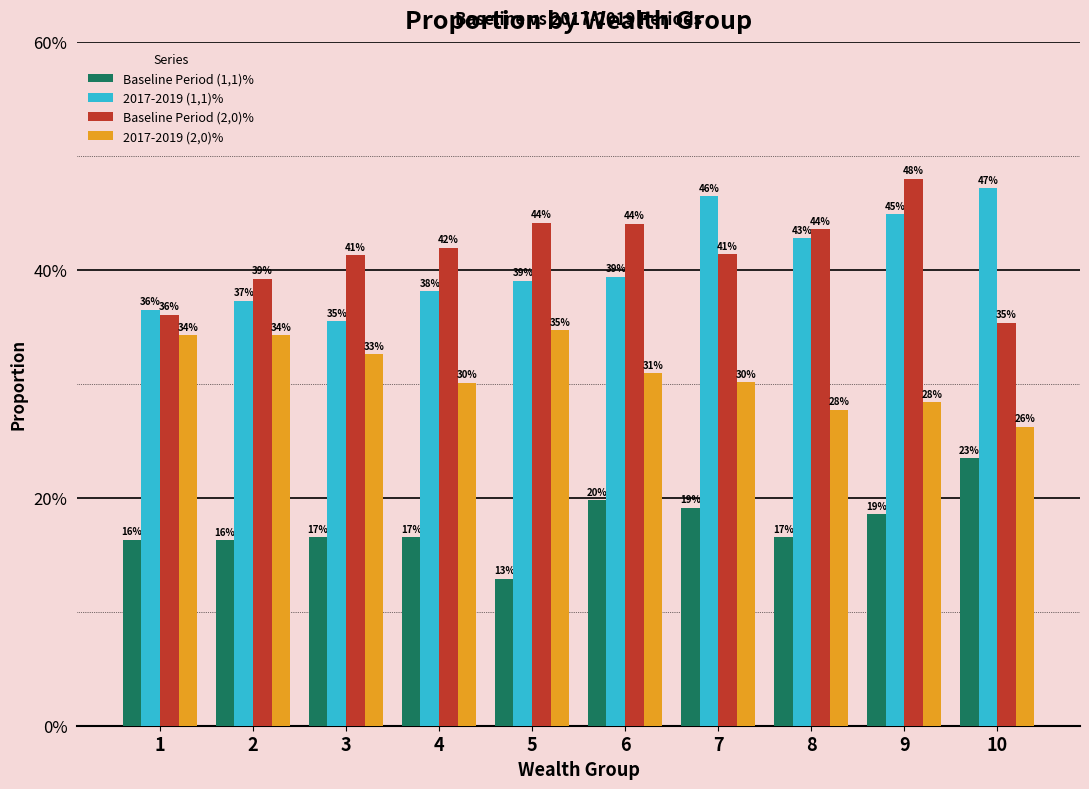

Is it true that Baseline Period (1,1)% equals 7.1 at 7?

False